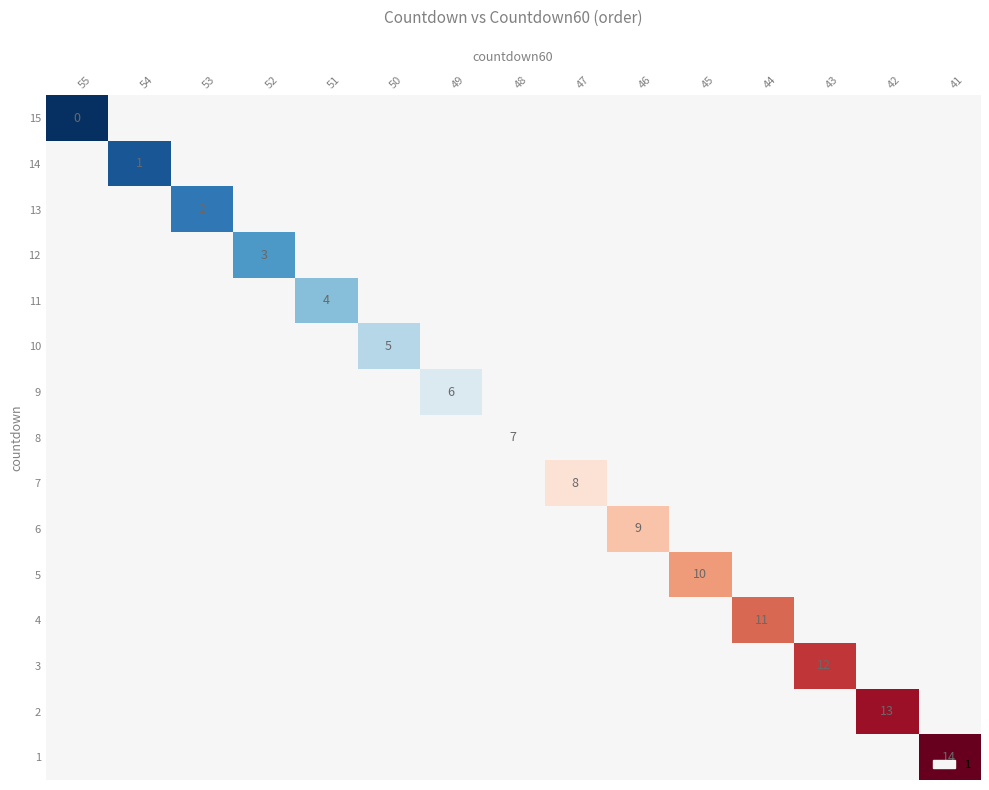

Rank the series at 54 from highest to lowest value.

15, 13, 12, 11, 10, 9, 8, 7, 6, 5, 4, 3, 2, 1, 14